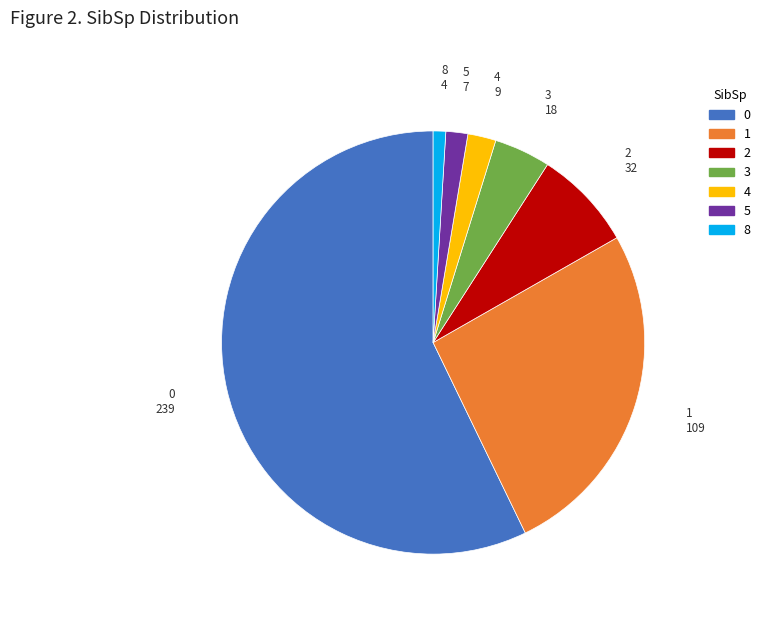

Do 5 and 3 together represent more than half of the pie?

No